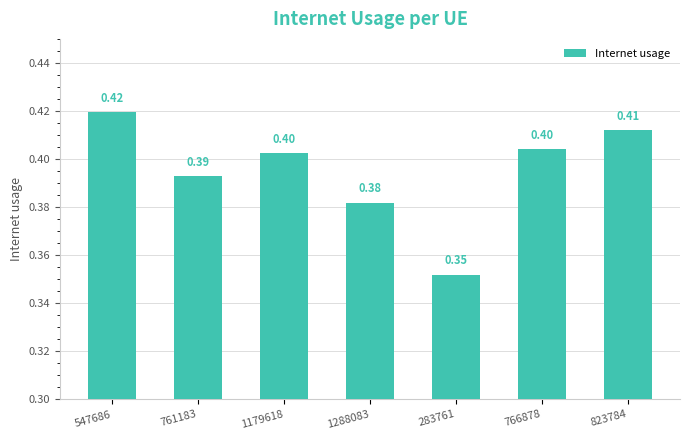

Which category has the highest value across all series?

547686